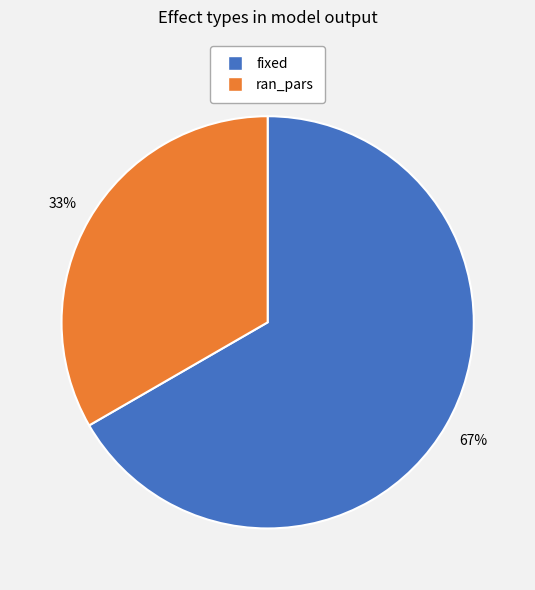

Combined, do ran_pars and fixed account for over 50%?

Yes